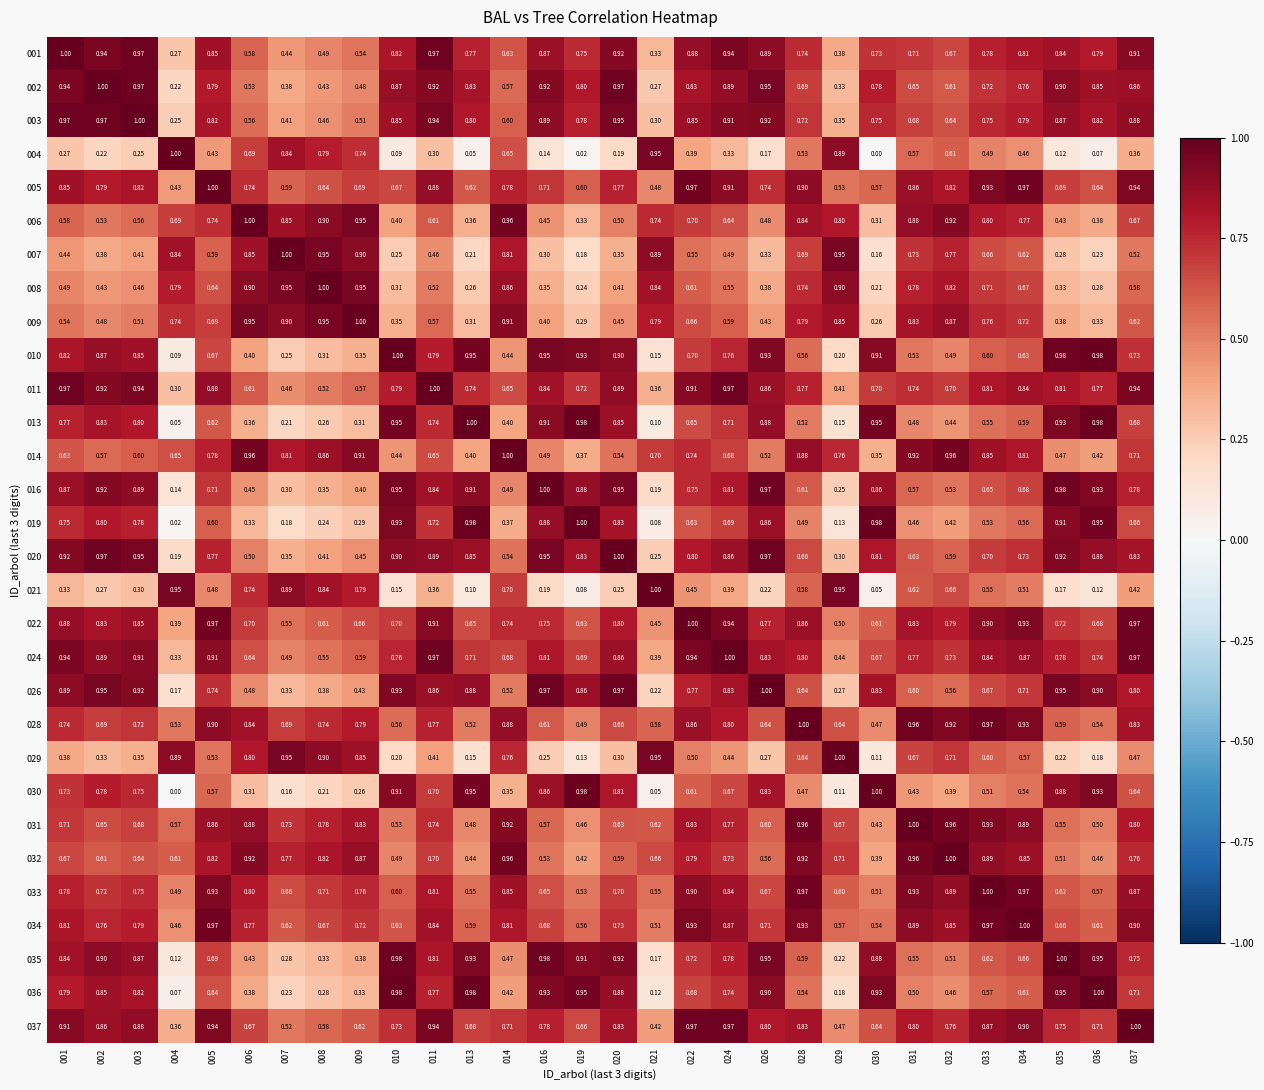

Is the value of 013 at 029 greater than the value of 031 at 024?

No